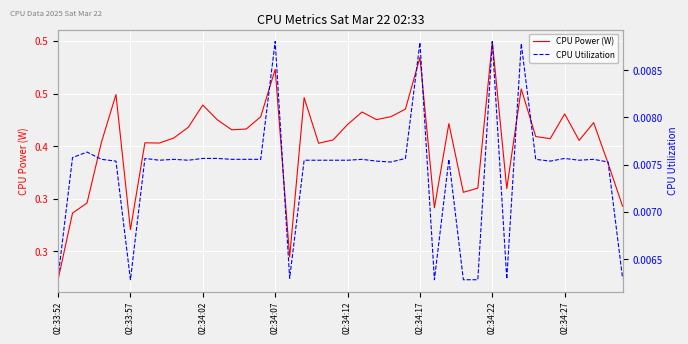

List the labels in order of CPU Utilization value, smallest first.

02:34:17, 26, 28, 29, 31, 16, 39, 02:33:52, 23, 38, 02:34:12, 22, 34, 02:34:27, 9, 17, 18, 19, 20, 36, 02:34:07, 8, 12, 13, 14, 21, 27, 33, 37, 02:34:22, 10, 11, 24, 35, 02:33:57, 02:34:02, 32, 25, 15, 30